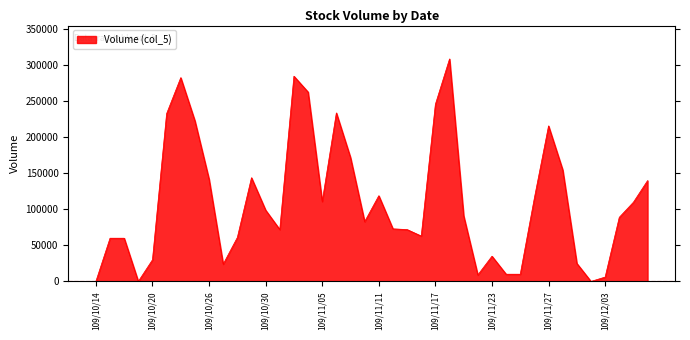

What is the maximum value shown in the chart?

309000